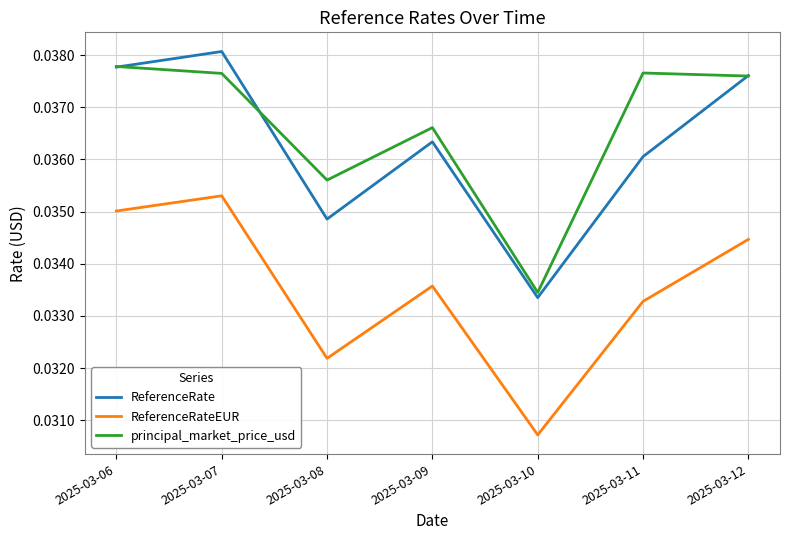

Which series has the largest range (max minus min)?

ReferenceRate